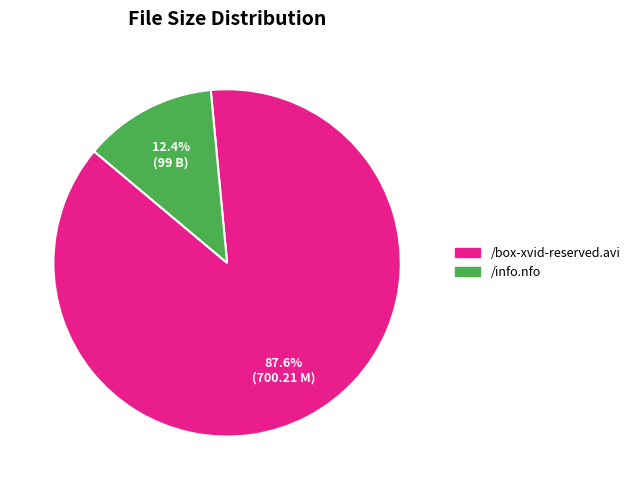

What is the majority slice?

/box-xvid-reserved.avi